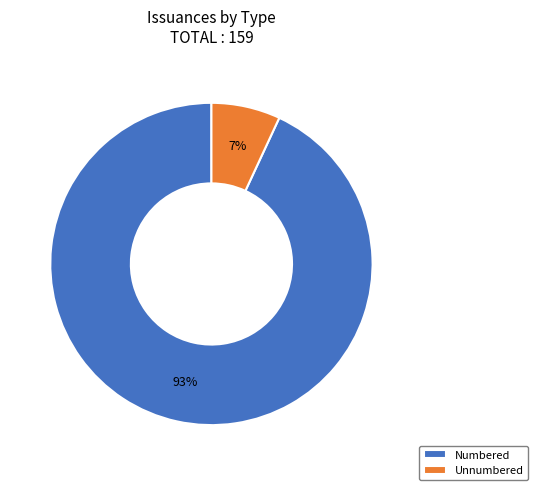

Is it true that Numbered is 80% of the pie?

False